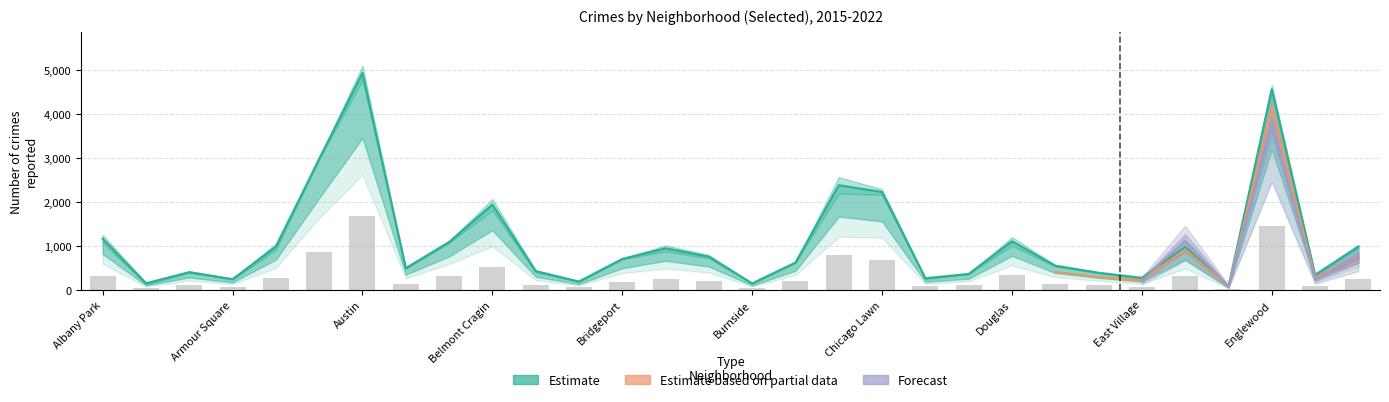

What is the label of the 8th bar from the right?

Dunning